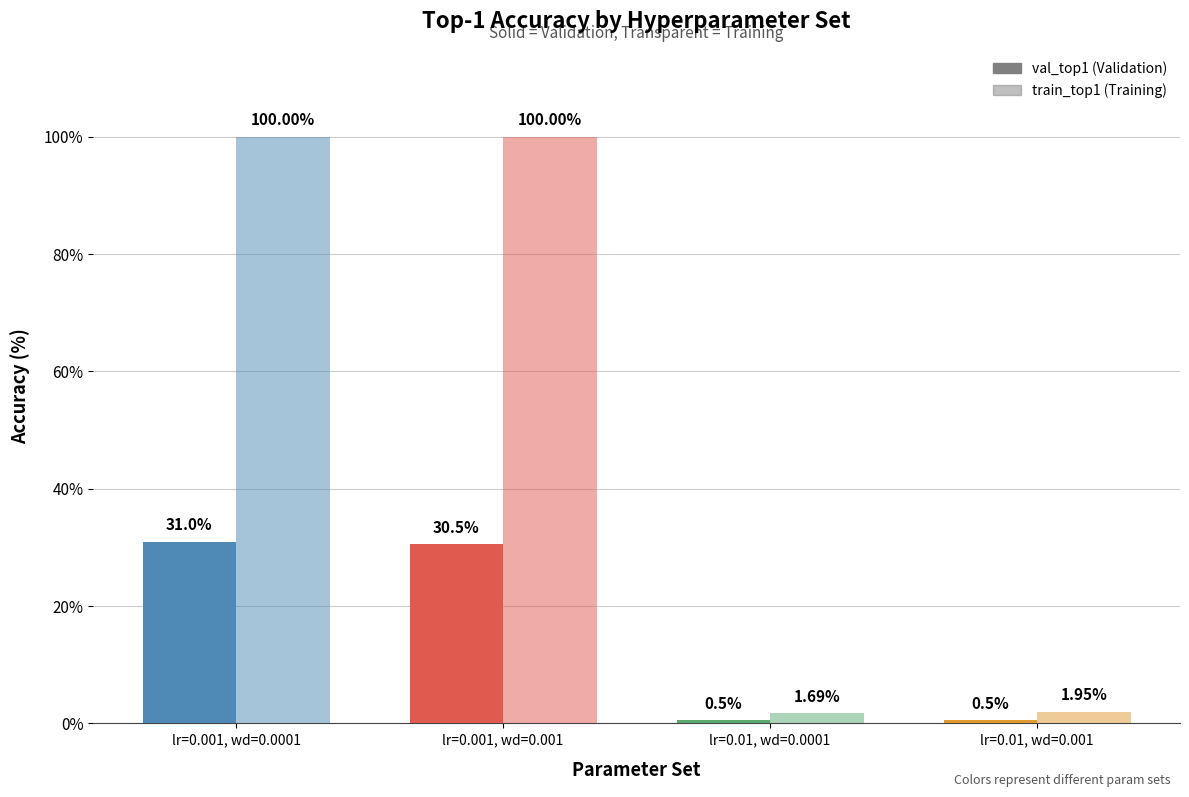

What is the maximum value shown in the chart?

100.0